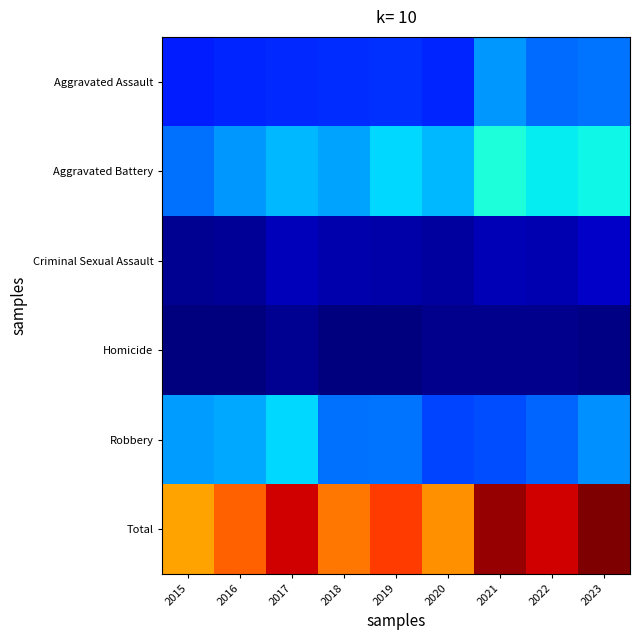

Reading right to left, extract all data points from this chart.

Aggravated Assault: 2023=136	2022=132	2021=157	2020=95	2019=101	2018=98	2017=97	2016=94	2015=90
Aggravated Battery: 2023=207	2022=201	2021=215	2020=172	2019=189	2018=163	2017=172	2016=157	2015=134
Criminal Sexual Assault: 2023=42	2022=32	2021=34	2020=23	2019=28	2018=29	2017=35	2016=19	2015=16
Homicide: 2023=11	2022=15	2021=15	2020=14	2019=9	2018=7	2017=16	2016=9	2015=7
Robbery: 2023=152	2022=129	2021=116	2020=112	2019=138	2018=134	2017=189	2016=164	2015=159
Total: 2023=548	2022=509	2021=537	2020=416	2019=465	2018=431	2017=509	2016=443	2015=406